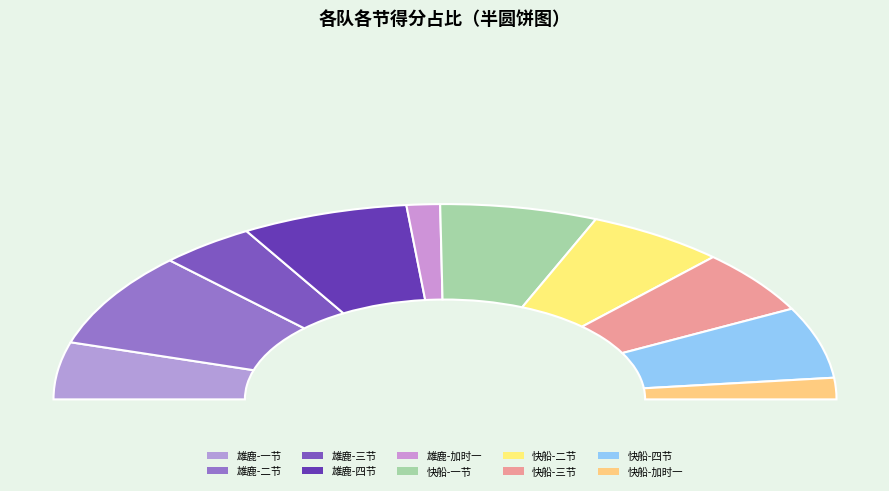

What is the ratio of the value at 雄鹿 to the value at 快船?

1.0